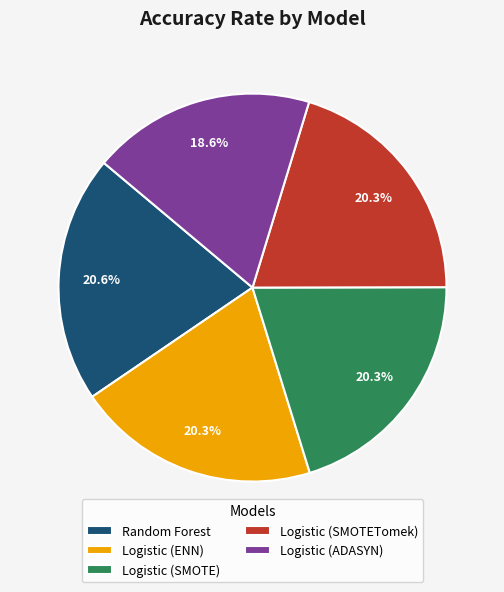

Is it true that Logistic (ENN) is 20% of the pie?

True